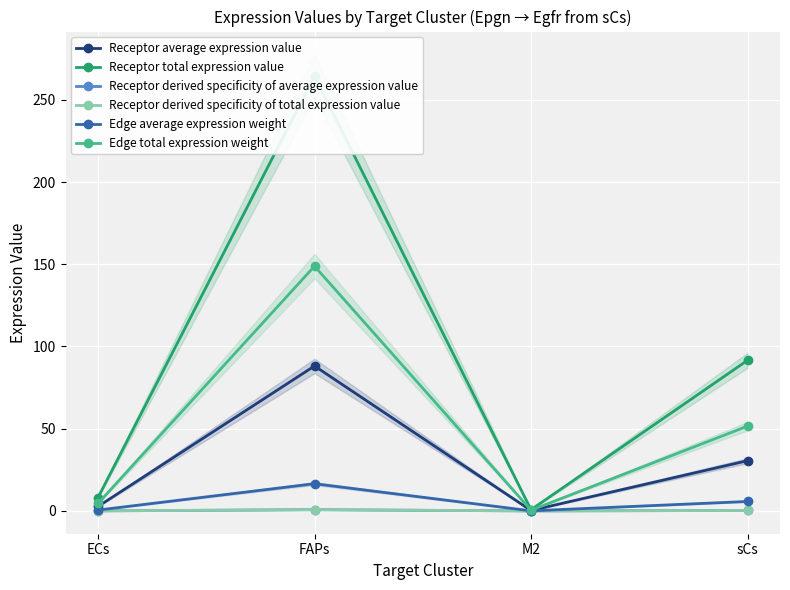

What is the total value across all series at FAPs?

519.4